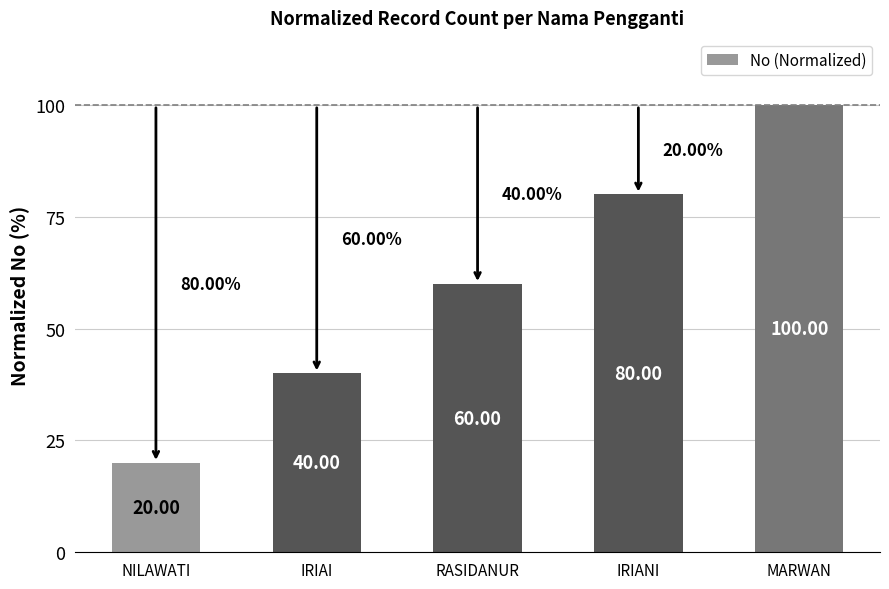

Reading right to left, transcribe all the data shown in this chart.

100	80	60	40	20